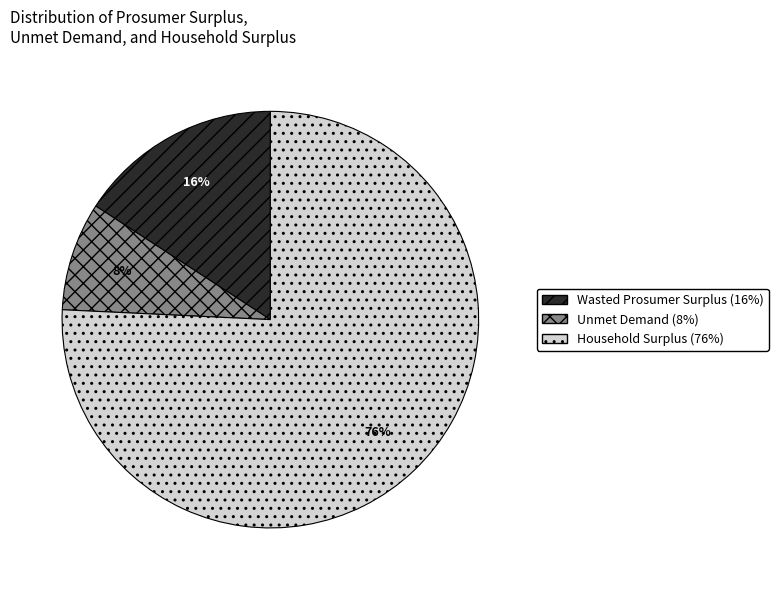

How many slices are in this pie chart?

3